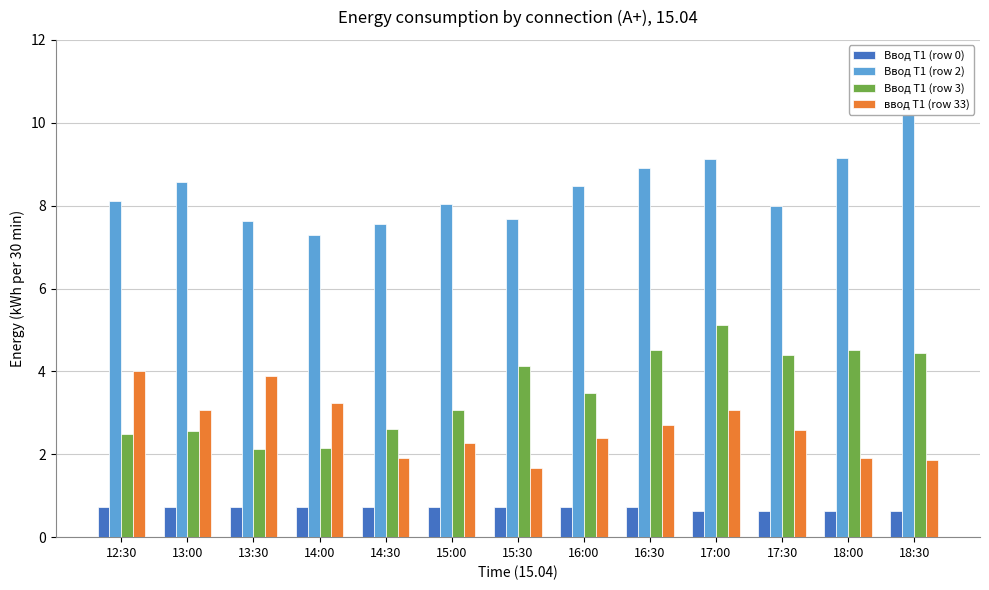

The value of Ввод Т1 (row 2) at 14:30 is 7.6. True or false?

True